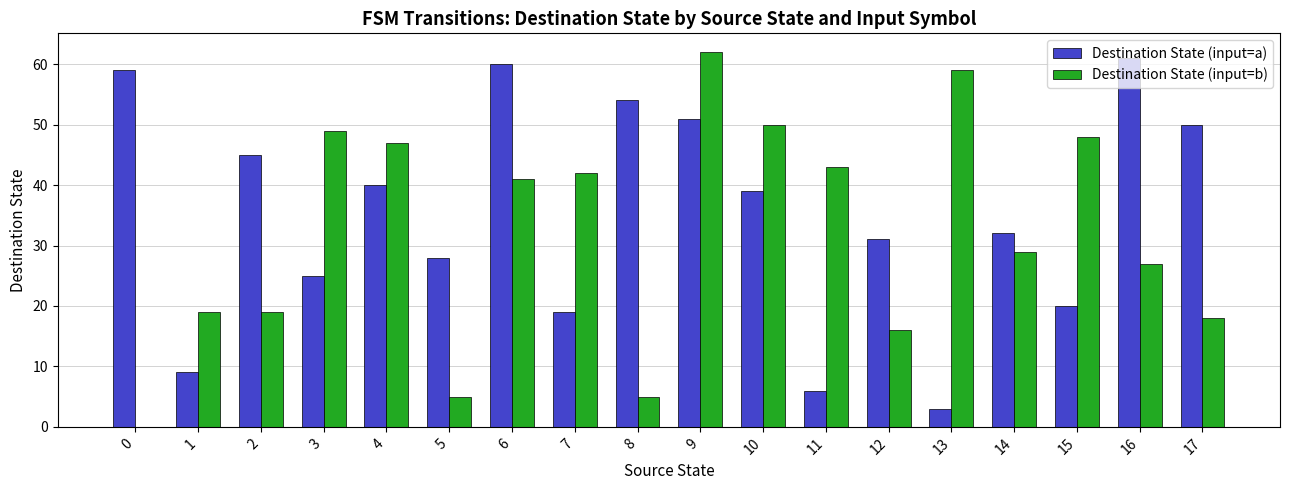

The value of Destination State (input=a) at 8 is 54. True or false?

True